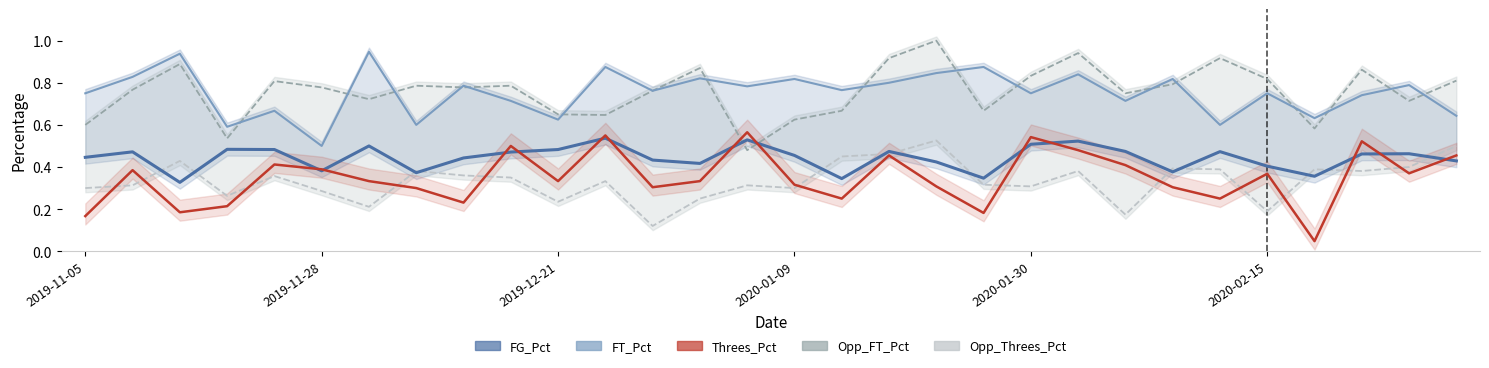

After their last crossing, which series has the higher values: Opp_FT_Pct or Threes_Pct?

Opp_FT_Pct